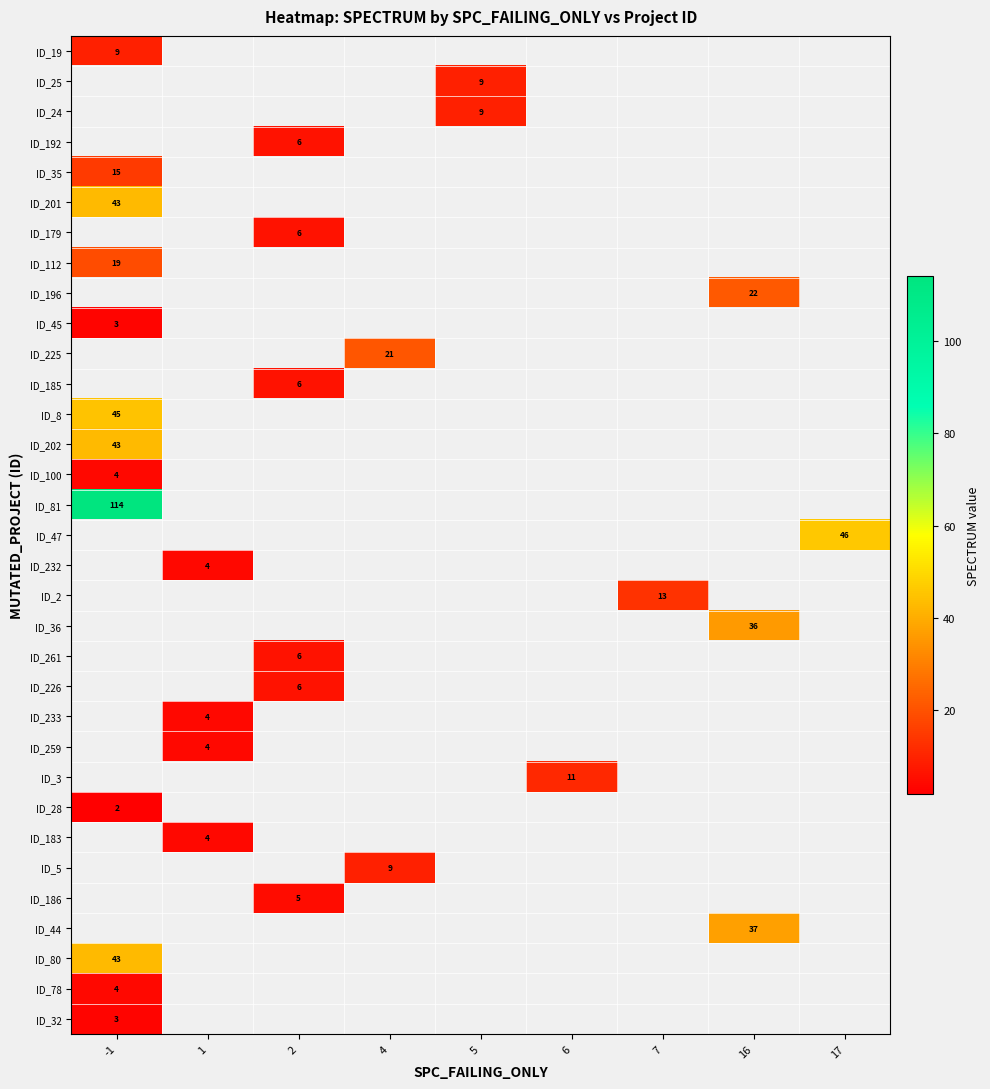

At how many categories does at least one series exceed 64?

1